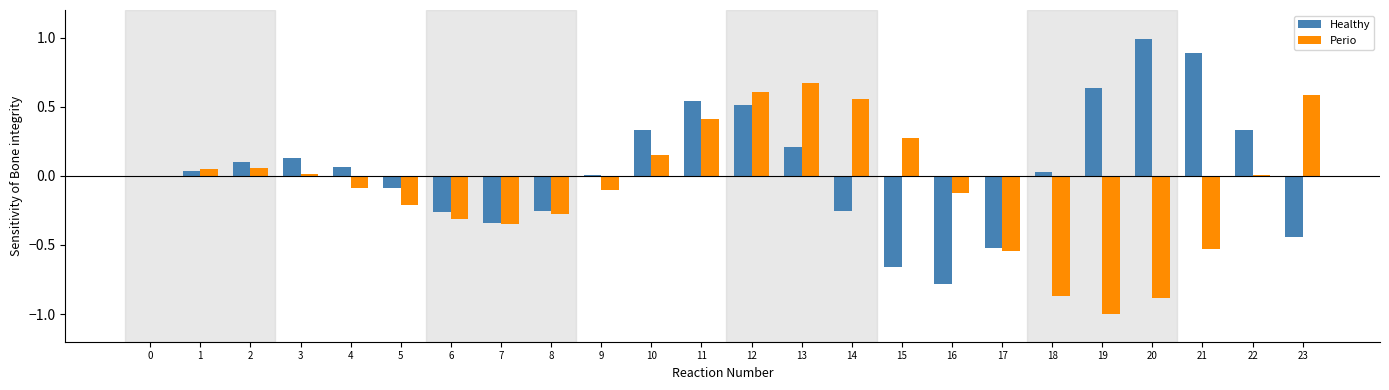

At which category is the sum across all series the highest?

12